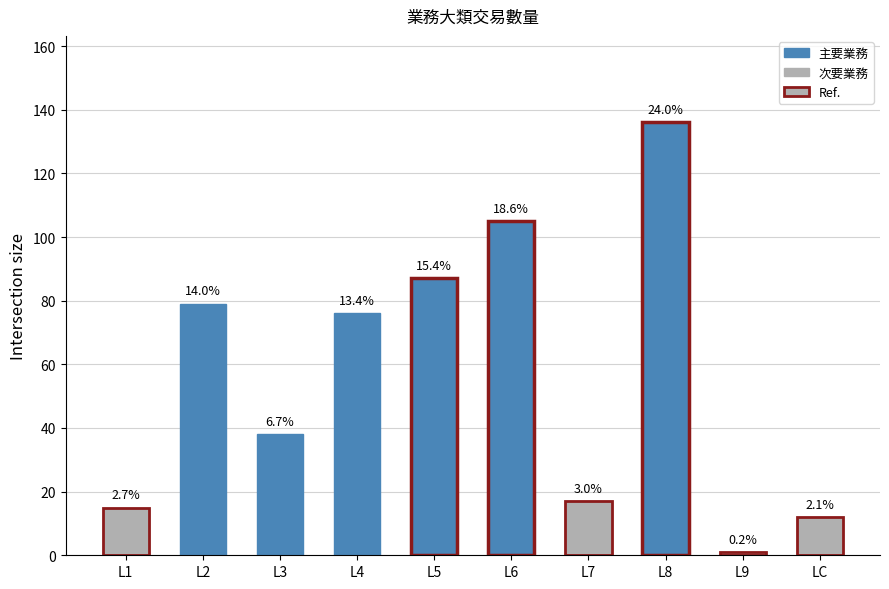

What is the label of the 4th bar from the right?

L7